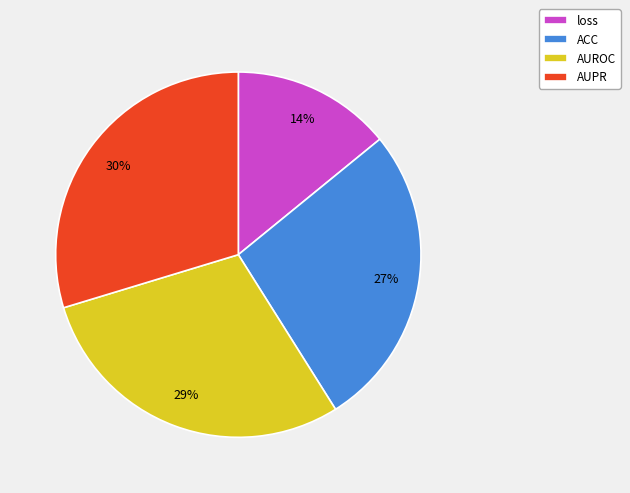

What percentage is the loss slice, to the nearest percent?

14%